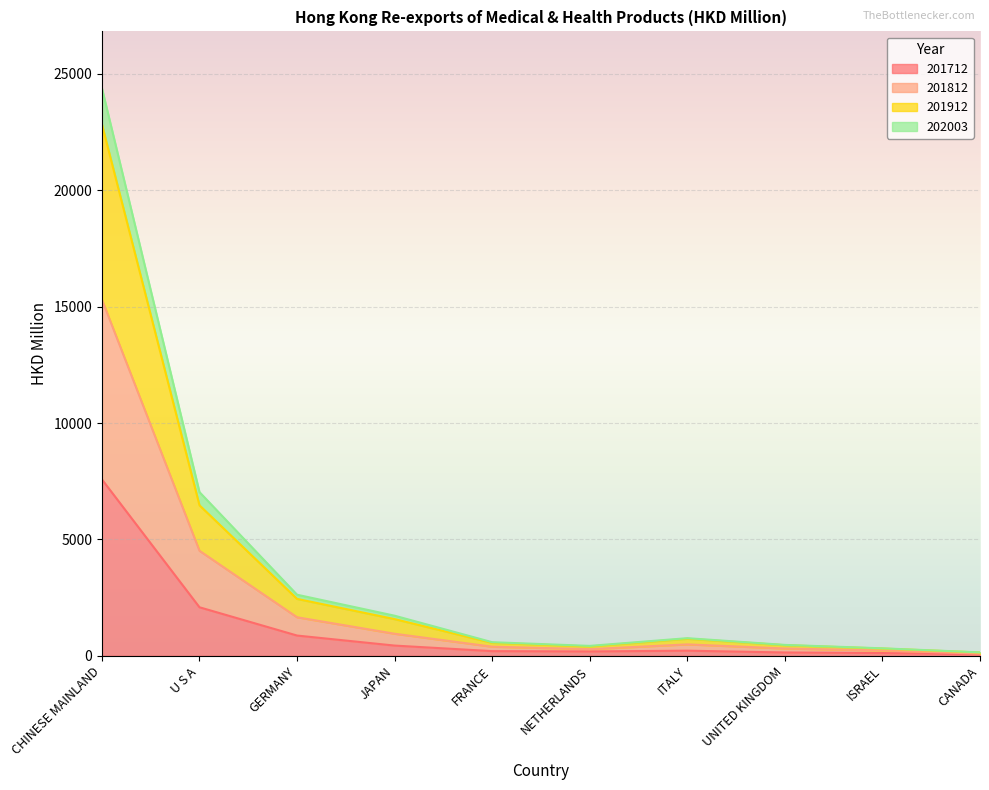

Between ISRAEL and CHINESE MAINLAND, which is larger?

CHINESE MAINLAND